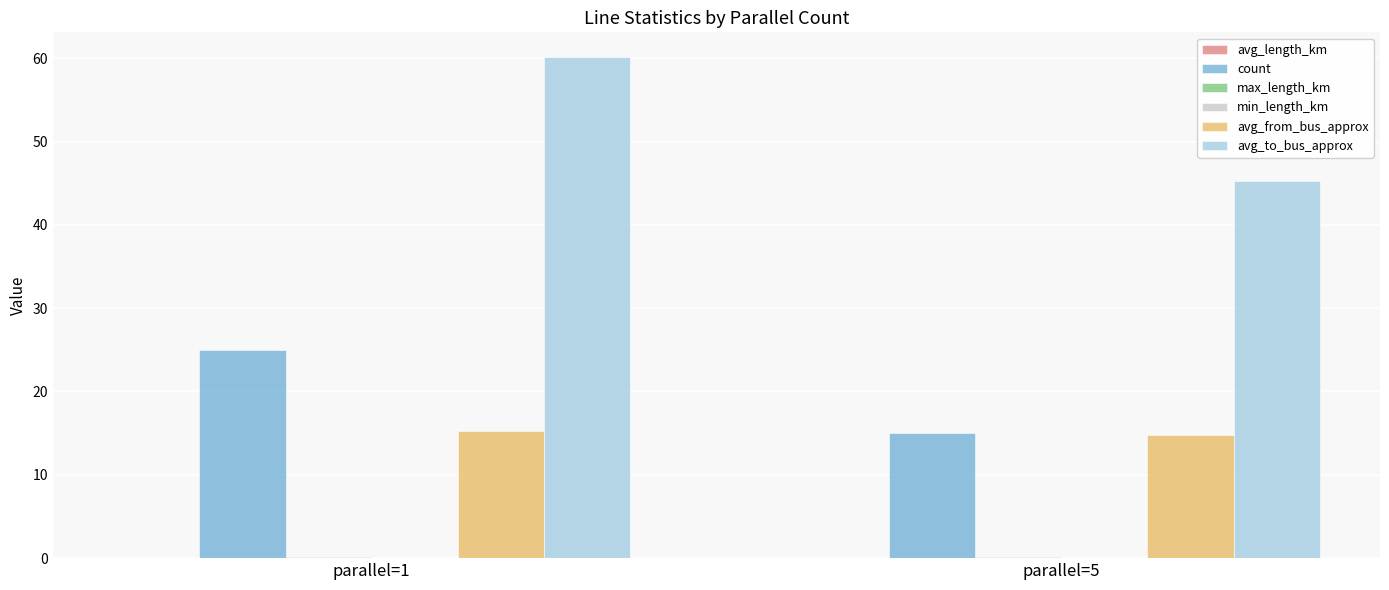

At which category is the sum across all series the highest?

parallel=1